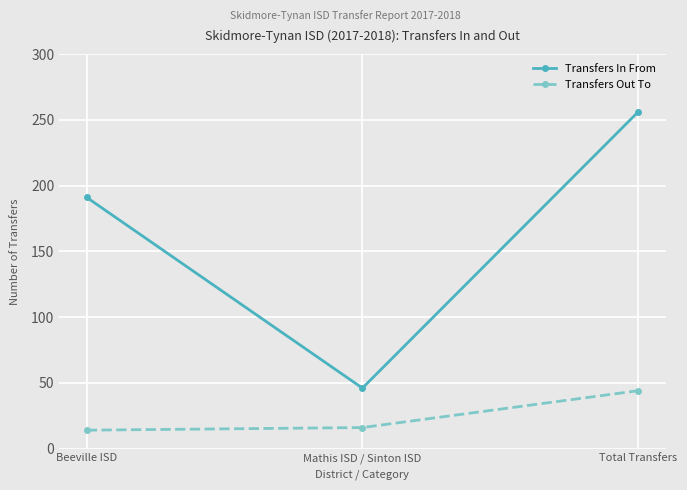

Does the chart have visible grid lines?

Yes